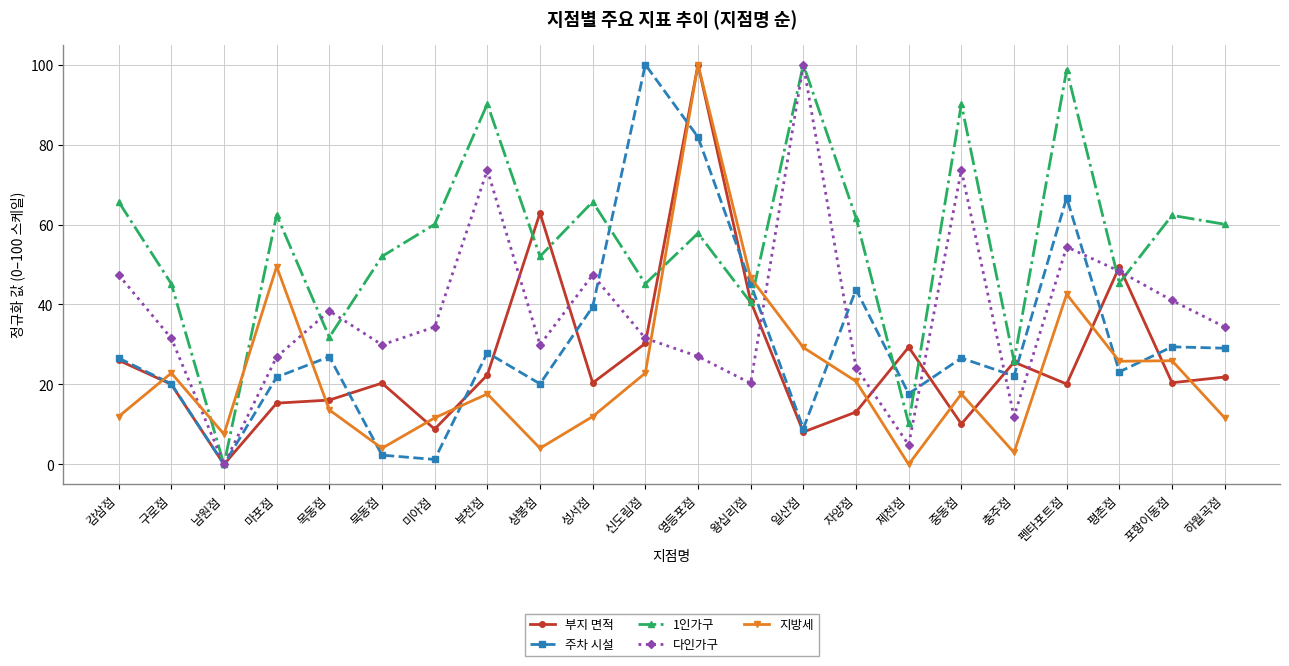

How many distinct data groups are displayed?

5